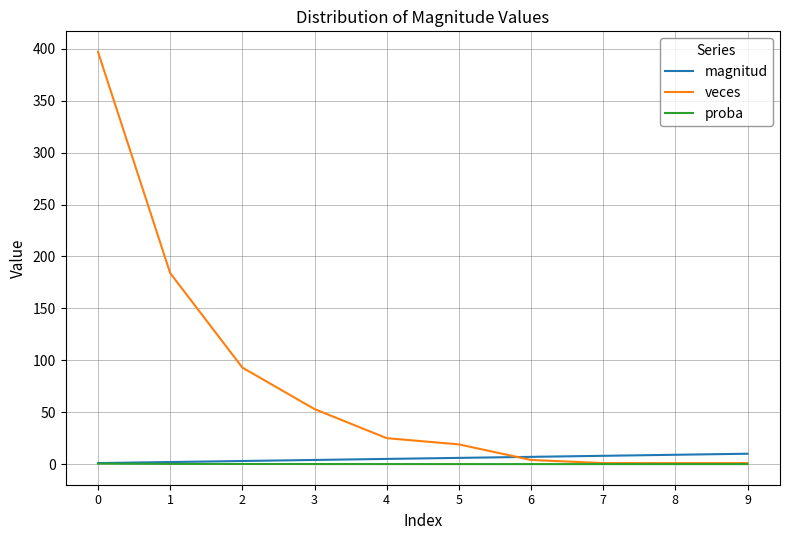

What is the maximum value shown in the chart?

397.0